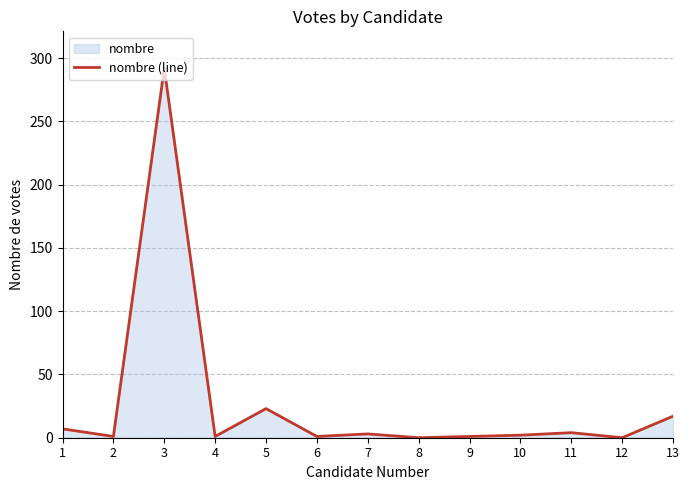

Which label corresponds to the largest value in the chart?

3